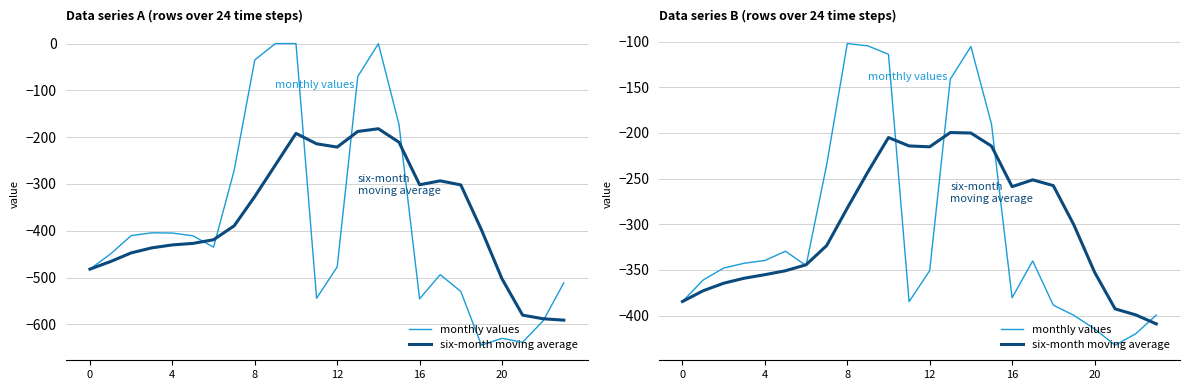

Which category has the highest value in the monthly values series?

8